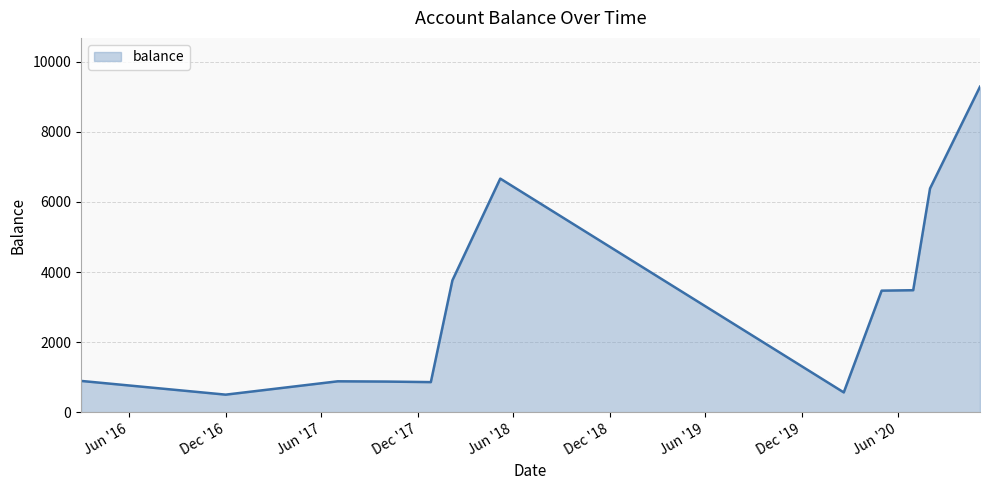

True or false: the data has more than 1 interior local peaks.

True